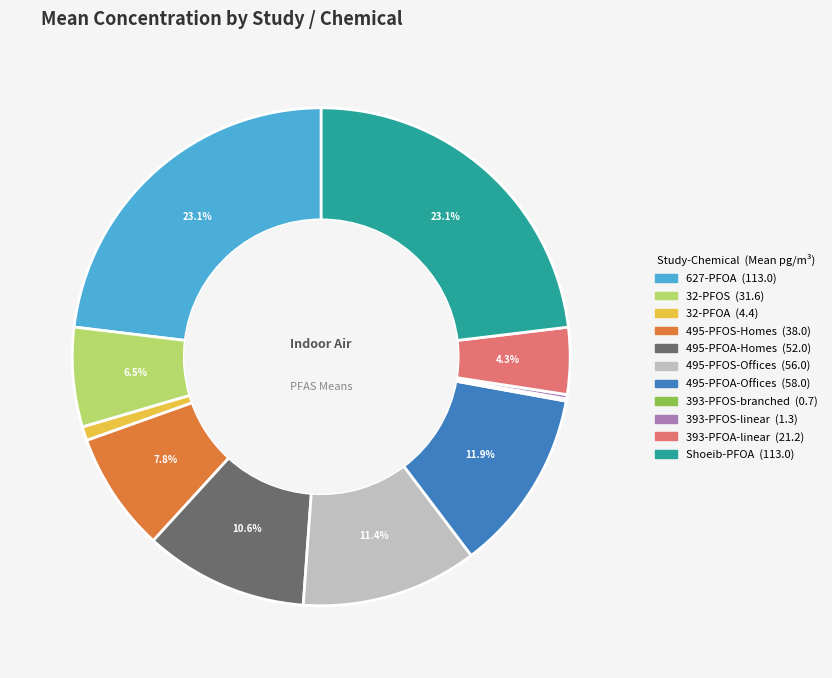

Is there any slice that represents more than half of the pie?

No